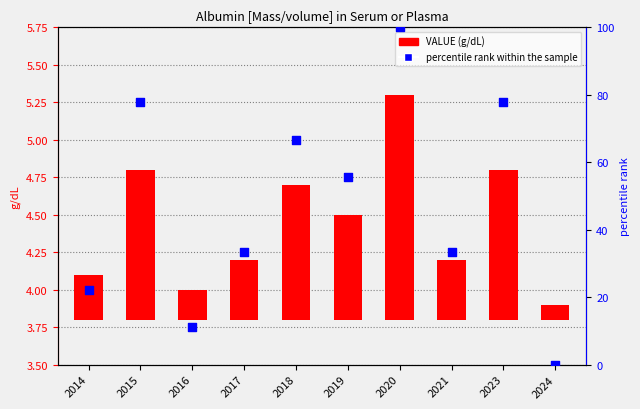

Which series has the widest spread of Y values?

percentile rank within the sample